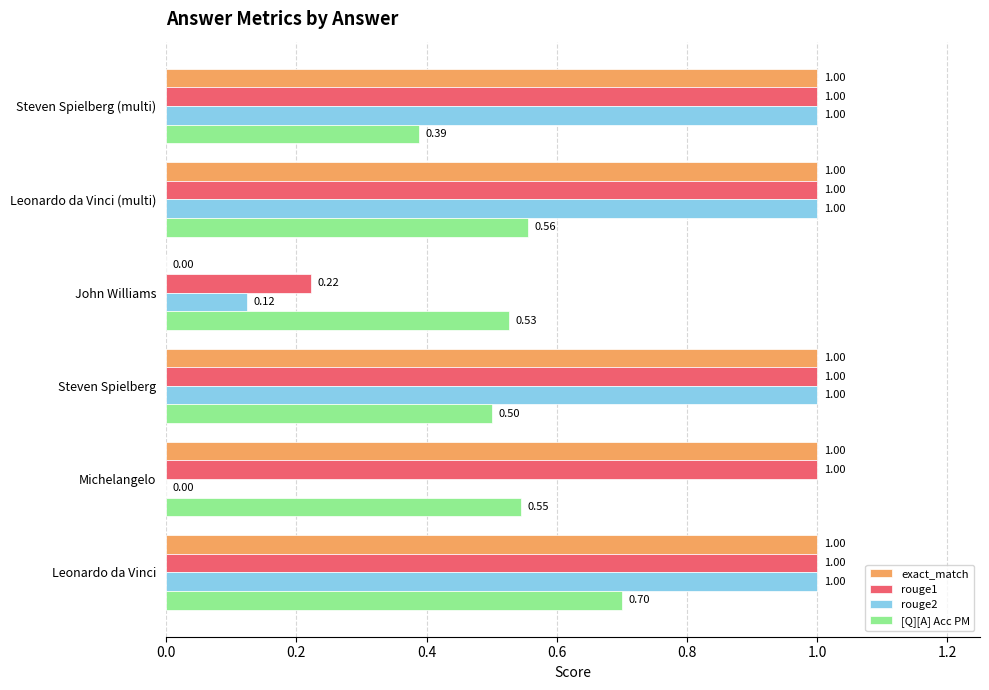

At which label does [Q][A] Acc PM reach its peak?

Leonardo da Vinci